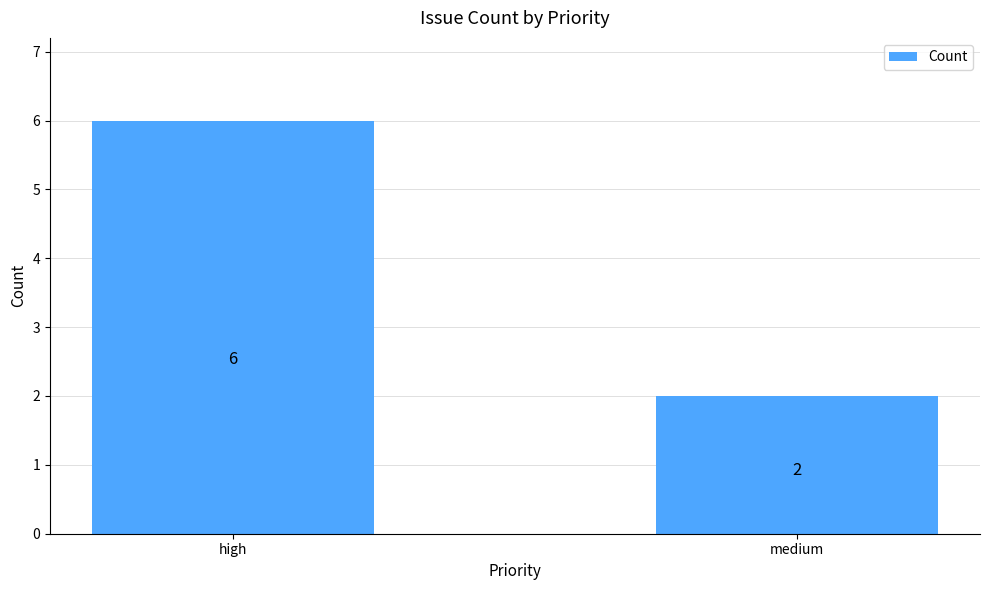

What is the value of the 1st bar from the left?

6